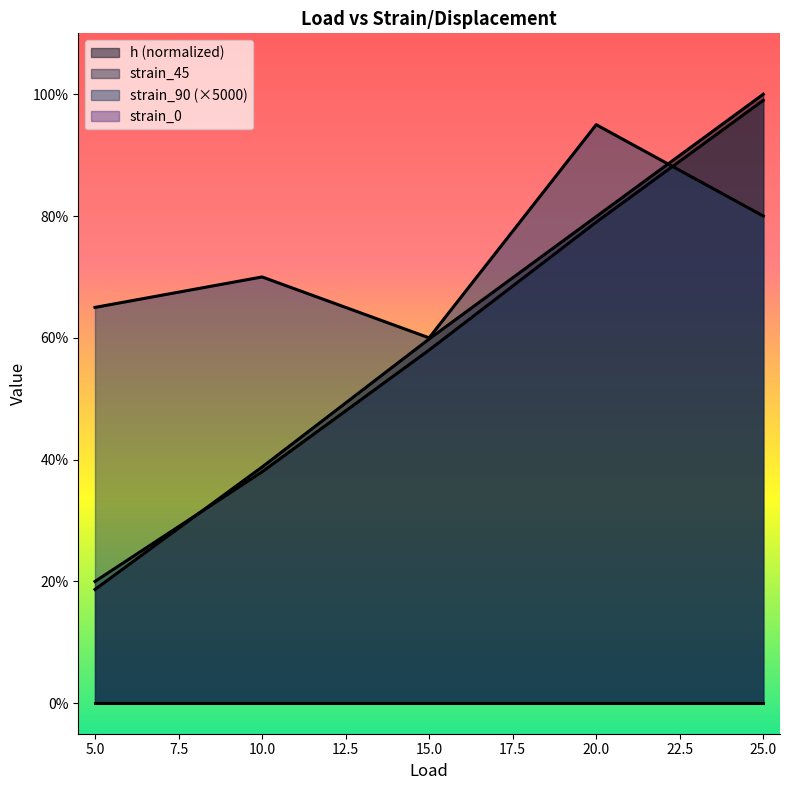

Which series ends up on top after the final intersection of strain_90 and strain_45?

strain_45